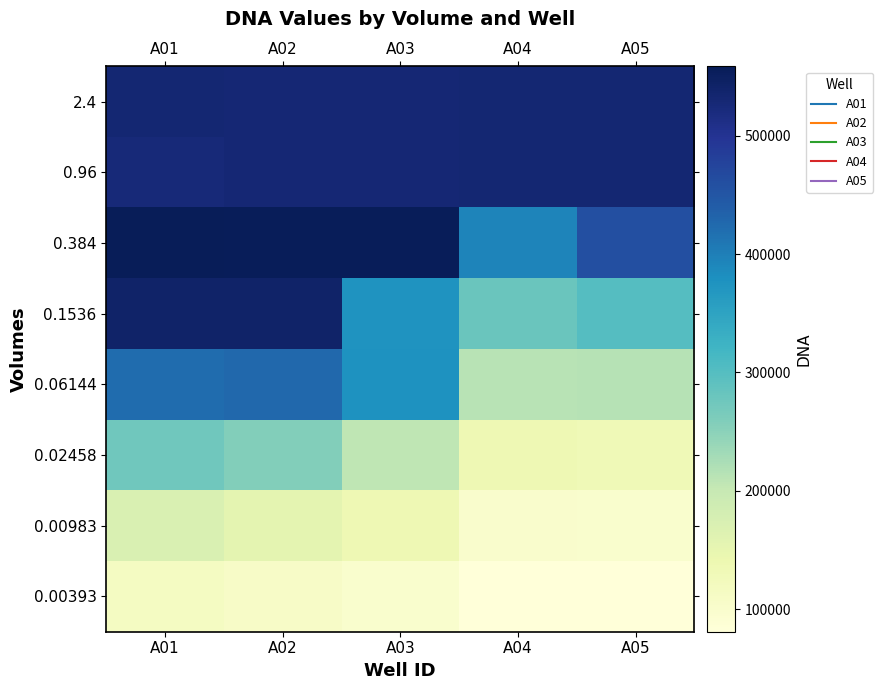

Reading left to right, extract all data points from this chart.

2.4: A01=532039	A02=529142	A03=530247	A04=532099	A05=531449
0.96: A01=525976	A02=529393	A03=529775	A04=532248	A05=531168
0.384: A01=558616	A02=556263	A03=555060	A04=393655	A05=459660
0.1536: A01=540626	A02=540103	A03=375675	A04=279706	A05=300814
0.06144: A01=421278	A02=427012	A03=376537	A04=213319	A05=213853
0.02458: A01=274791	A02=257239	A03=206243	A04=136132	A05=132703
0.00983: A01=172183	A02=154690	A03=135478	A04=99871	A05=98946
0.00393: A01=115701	A02=108144	A03=99214	A04=82214	A05=80810